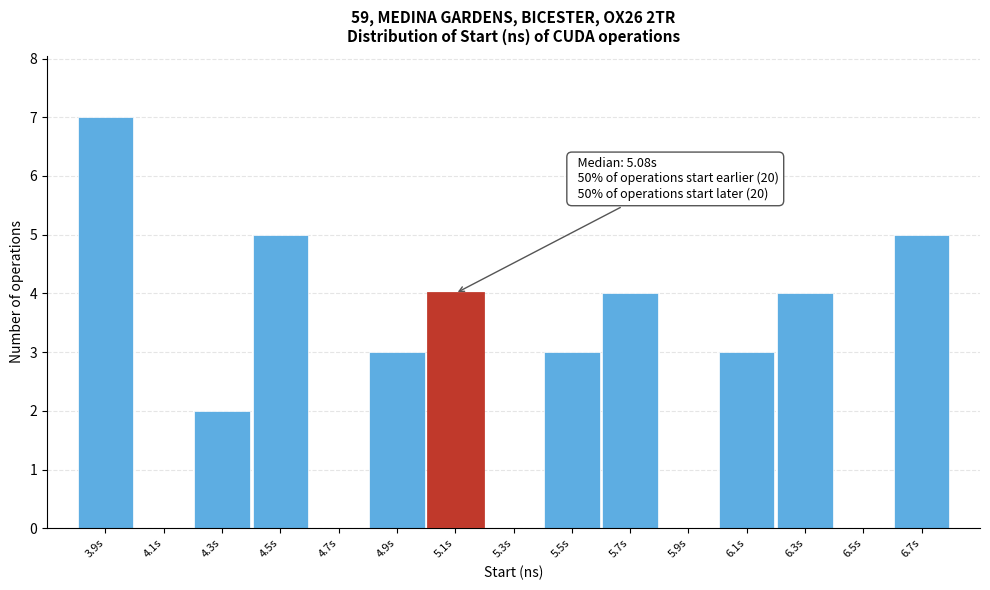

Reading left to right, transcribe all the data shown in this chart.

3.9s=7	4.1s=0	4.3s=2	4.5s=5	4.7s=0	4.9s=3	5.1s=4	5.3s=0	5.5s=3	5.7s=4	5.9s=0	6.1s=3	6.3s=4	6.5s=0	6.7s=5